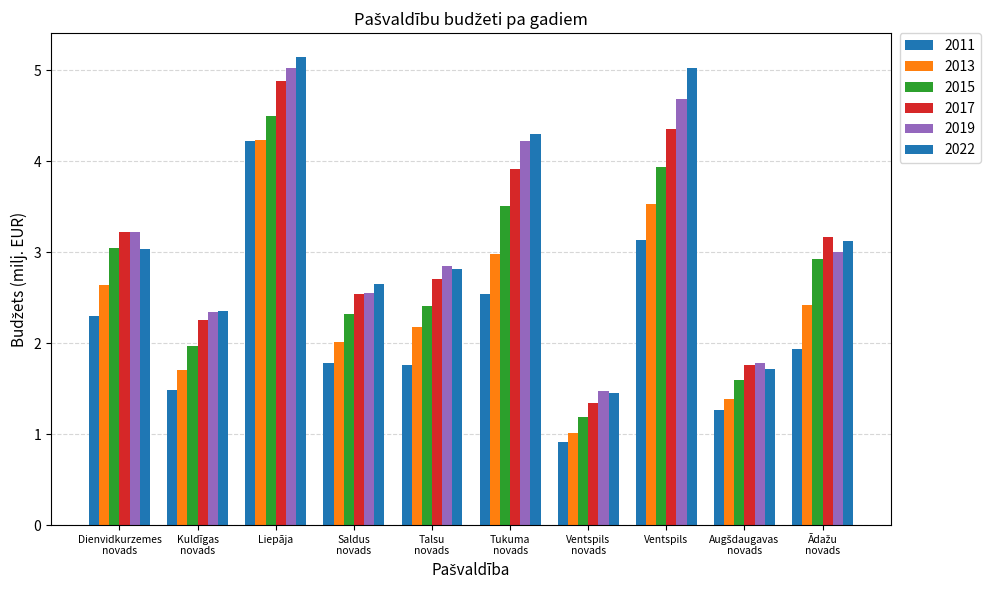

How many data points in 2017 are less than 3?

5